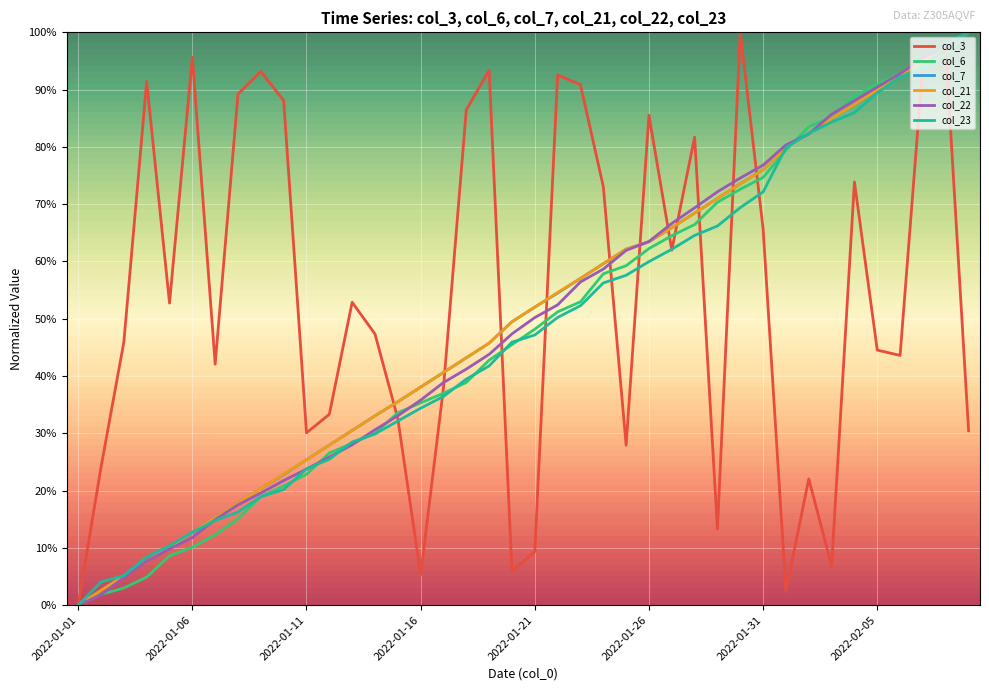

True or false: col_23 and col_7 cross at least once.

True